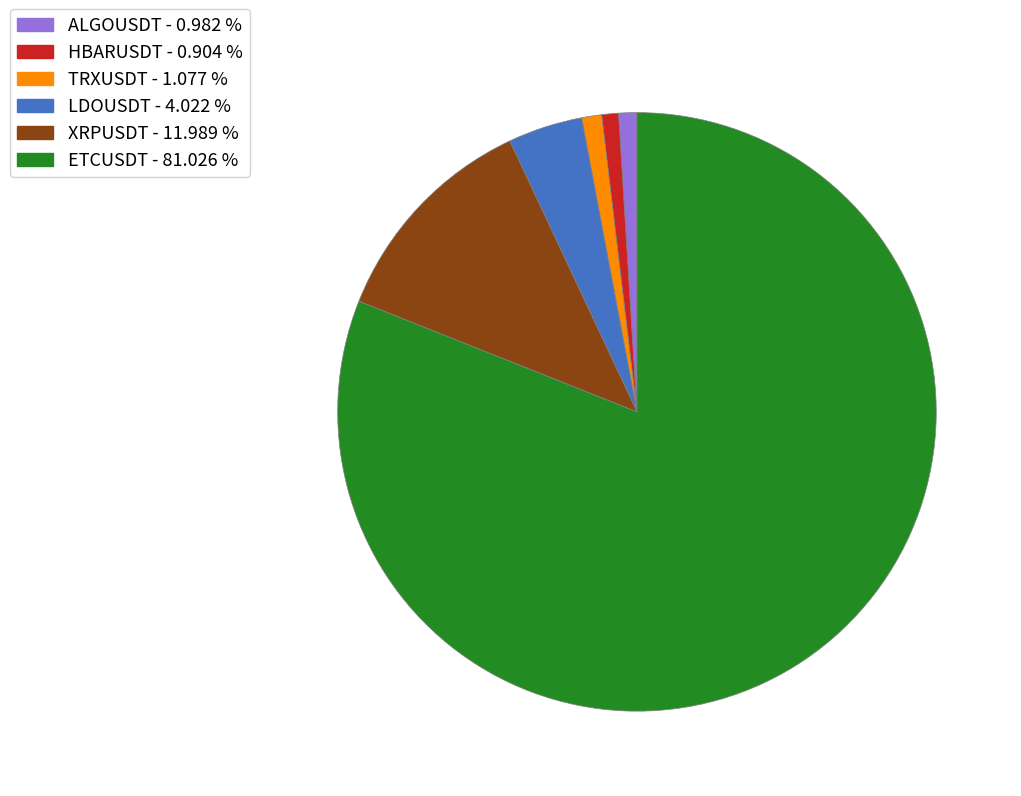

The ALGOUSDT slice represents 11% of the pie. True or false?

False